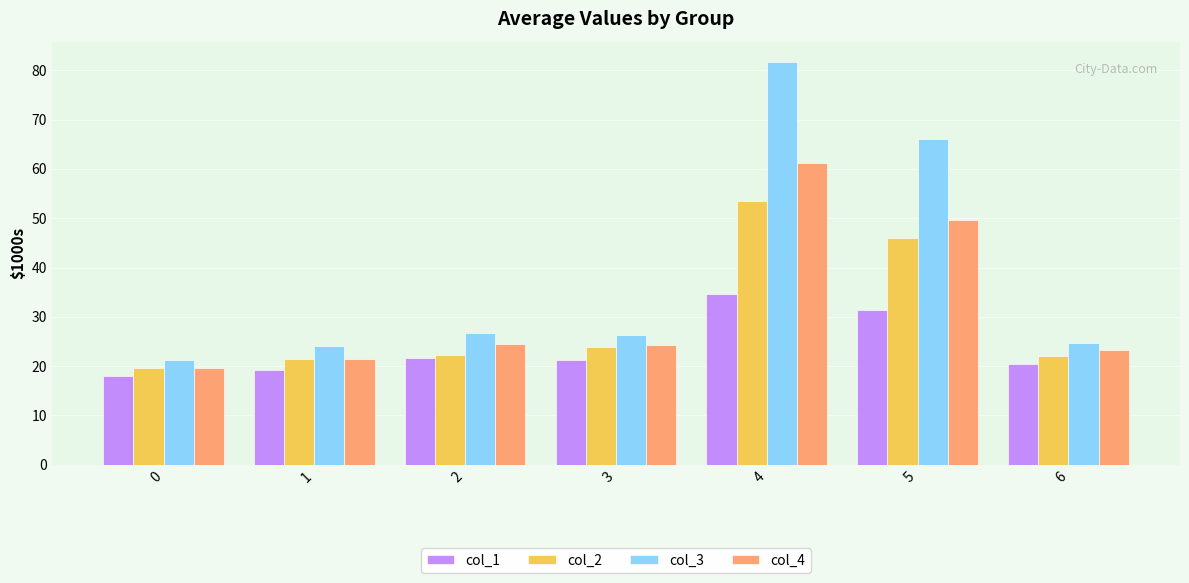

True or false: col_4 has a value of 19.5 at 0.

True